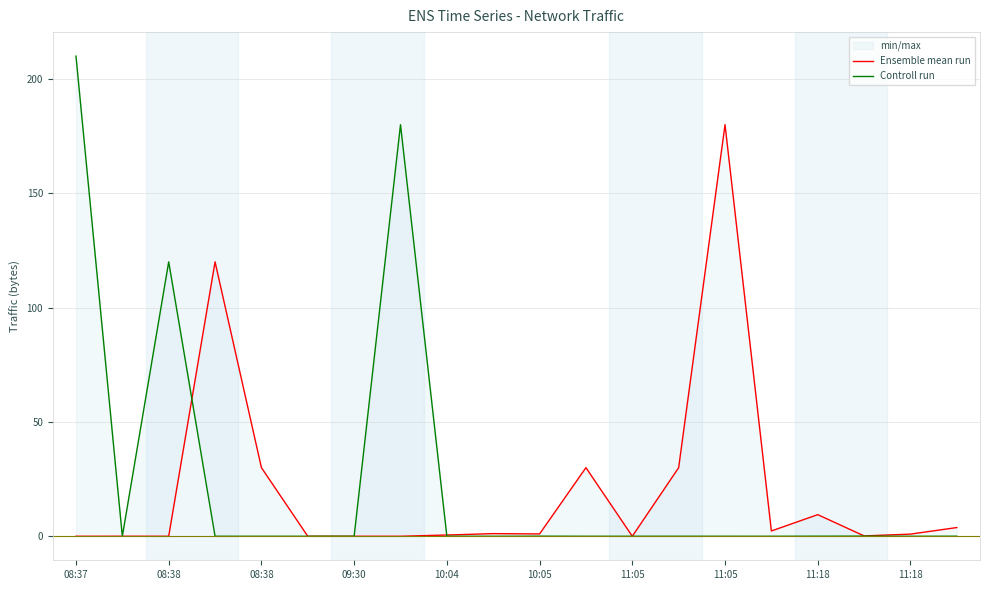

What is the label of the 14th point from the left?

13